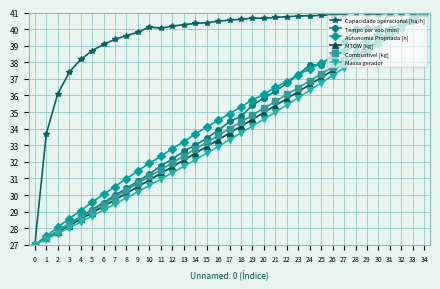

What is the approximate value of Combustivel [kg] at 32?

40.2